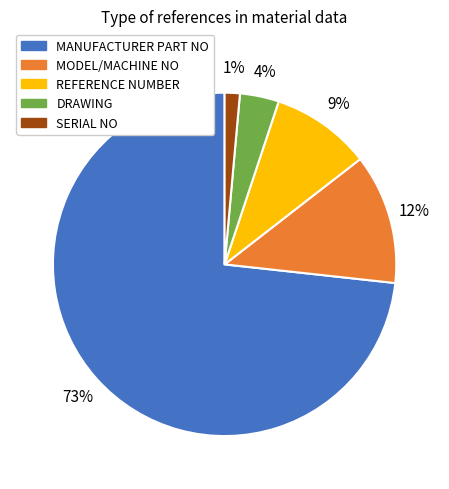

Which category has the biggest portion of the pie?

MANUFACTURER PART NO